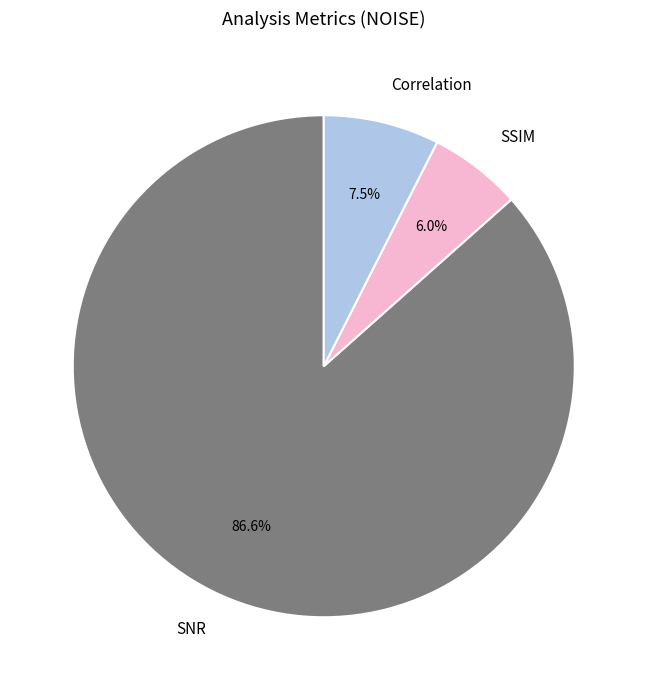

Which category accounts for the majority?

SNR